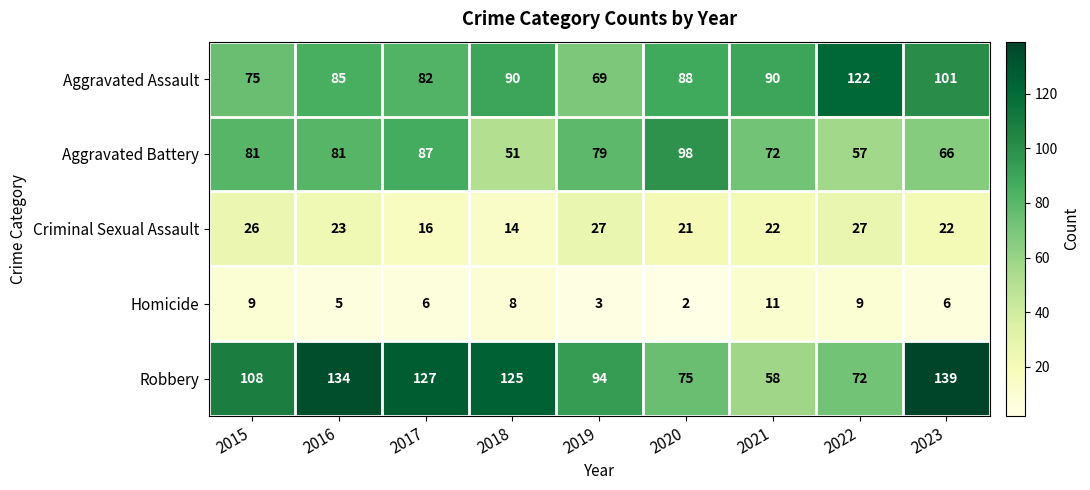

Where is Aggravated Battery nearest to the value 74?

2021